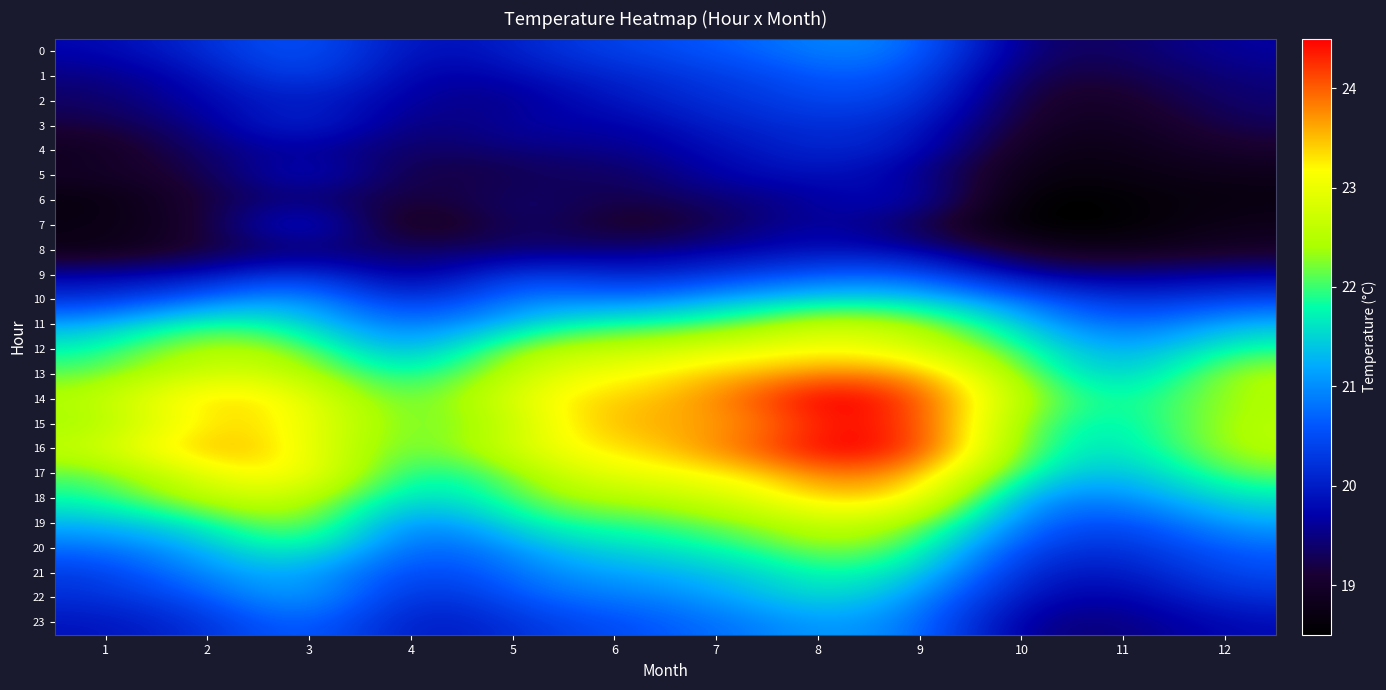

Reading right to left, what are all the values shown in this chart?

0: 12=19.6	11=19.4	10=19.6	9=20.6	8=20.8	7=20.6	6=20.3	5=20.0	4=19.9	3=20.4	2=20.2	1=19.8
1: 12=19.4	11=19.2	10=19.4	9=20.4	8=20.6	7=20.4	6=20.1	5=19.8	4=19.8	3=20.2	2=19.9	1=19.6
2: 12=19.3	11=19.1	10=19.3	9=20.1	8=20.4	7=20.2	6=19.9	5=19.6	4=19.7	3=20.0	2=19.8	1=19.4
3: 12=19.2	11=18.9	10=19.1	9=19.9	8=20.2	7=20.0	6=19.7	5=19.6	4=19.5	3=19.9	2=19.6	1=19.2
4: 12=19.0	11=18.8	10=19.0	9=19.7	8=20.0	7=19.8	6=19.6	5=19.4	4=19.4	3=19.7	2=19.4	1=19.0
5: 12=18.8	11=18.7	10=18.8	9=19.6	8=19.8	7=19.7	6=19.4	5=19.3	4=19.3	3=19.6	2=19.3	1=18.9
6: 12=18.7	11=18.6	10=18.7	9=19.5	8=19.7	7=19.4	6=19.2	5=19.3	4=19.2	3=19.5	2=19.2	1=18.8
7: 12=18.8	11=18.6	10=18.7	9=19.3	8=19.6	7=19.4	6=19.2	5=19.3	4=19.1	3=19.7	2=19.2	1=18.8
8: 12=19.0	11=18.9	10=19.1	9=19.7	8=19.9	7=19.7	6=19.5	5=19.5	4=19.4	3=19.6	2=19.3	1=18.9
9: 12=19.7	11=19.6	10=19.8	9=20.5	8=20.6	7=20.3	6=20.2	5=20.2	4=19.8	3=20.1	2=19.9	1=19.6
10: 12=20.4	11=20.3	10=20.7	9=21.4	8=21.5	7=21.2	6=20.9	5=20.8	4=20.4	3=20.9	2=20.8	1=20.4
11: 12=21.1	11=20.8	10=21.4	9=22.2	8=22.5	7=22.1	6=21.8	5=21.4	4=20.9	3=21.5	2=21.7	1=21.3
12: 12=21.7	11=21.3	10=21.9	9=22.8	8=23.1	7=22.9	6=22.6	5=22.1	4=21.4	3=22.0	2=22.4	1=21.9
13: 12=22.2	11=21.6	10=22.3	9=23.4	8=23.8	7=23.4	6=23.1	5=22.6	4=21.9	3=22.5	2=22.7	1=22.3
14: 12=22.3	11=21.8	10=22.5	9=23.9	8=24.3	7=23.7	6=23.4	5=22.8	4=22.2	3=22.8	2=23.2	1=22.6
15: 12=22.3	11=21.8	10=22.4	9=24.0	8=24.3	7=23.7	6=23.4	5=22.7	4=22.3	3=23.0	2=23.3	1=22.6
16: 12=22.3	11=21.7	10=22.3	9=23.9	8=24.3	7=23.7	6=23.3	5=22.7	4=22.2	3=23.0	2=23.3	1=22.7
17: 12=22.0	11=21.4	10=21.9	9=23.4	8=23.8	7=23.3	6=22.9	5=22.3	4=22.0	3=22.9	2=23.0	1=22.3
18: 12=21.5	11=21.0	10=21.4	9=22.9	8=23.3	7=22.8	6=22.5	5=22.0	4=21.7	3=22.5	2=22.5	1=21.9
19: 12=21.1	11=20.6	10=21.0	9=22.2	8=22.7	7=22.2	6=22.0	5=21.6	4=21.2	3=22.0	2=21.8	1=21.4
20: 12=20.6	11=20.3	10=20.6	9=21.8	8=22.2	7=21.8	6=21.5	5=21.1	4=20.9	3=21.6	2=21.3	1=20.9
21: 12=20.4	11=20.0	10=20.3	9=21.4	8=21.8	7=21.4	6=21.2	5=20.8	4=20.6	3=21.2	2=21.0	1=20.5
22: 12=20.1	11=19.8	10=20.0	9=21.0	8=21.4	7=21.1	6=20.8	5=20.5	4=20.3	3=20.9	2=20.6	1=20.2
23: 12=19.8	11=19.6	10=19.8	9=20.7	8=21.1	7=20.8	6=20.6	5=20.3	4=20.1	3=20.6	2=20.3	1=20.0